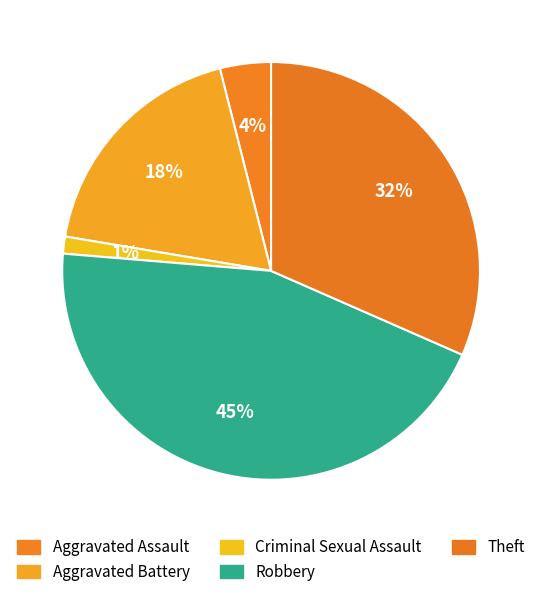

True or false: Criminal Sexual Assault accounts for 1% of the total.

True